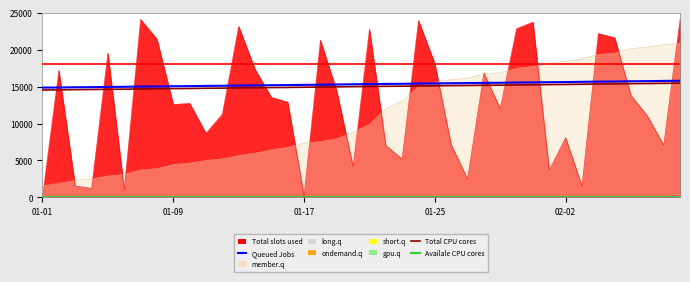

True or false: Total CPU cores and Queued Jobs intersect in this chart.

False